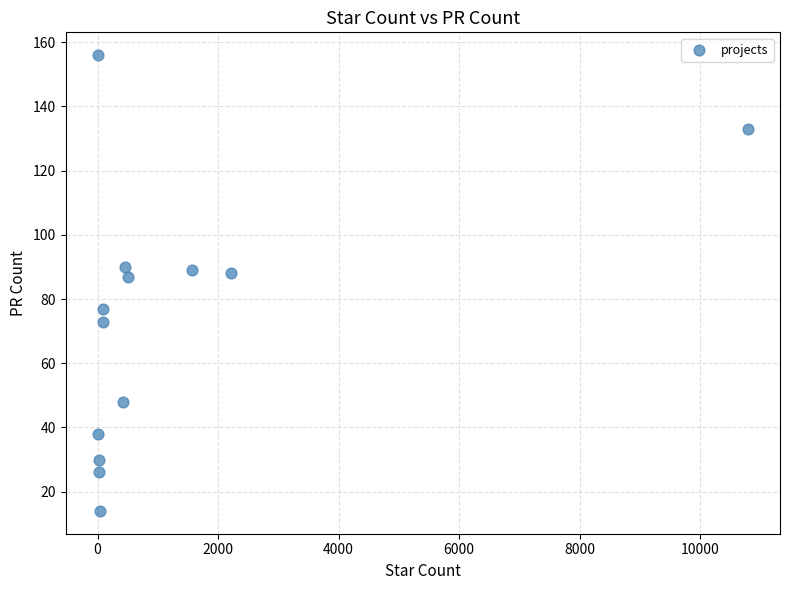

What is the range of X values (max minus min)?

10778